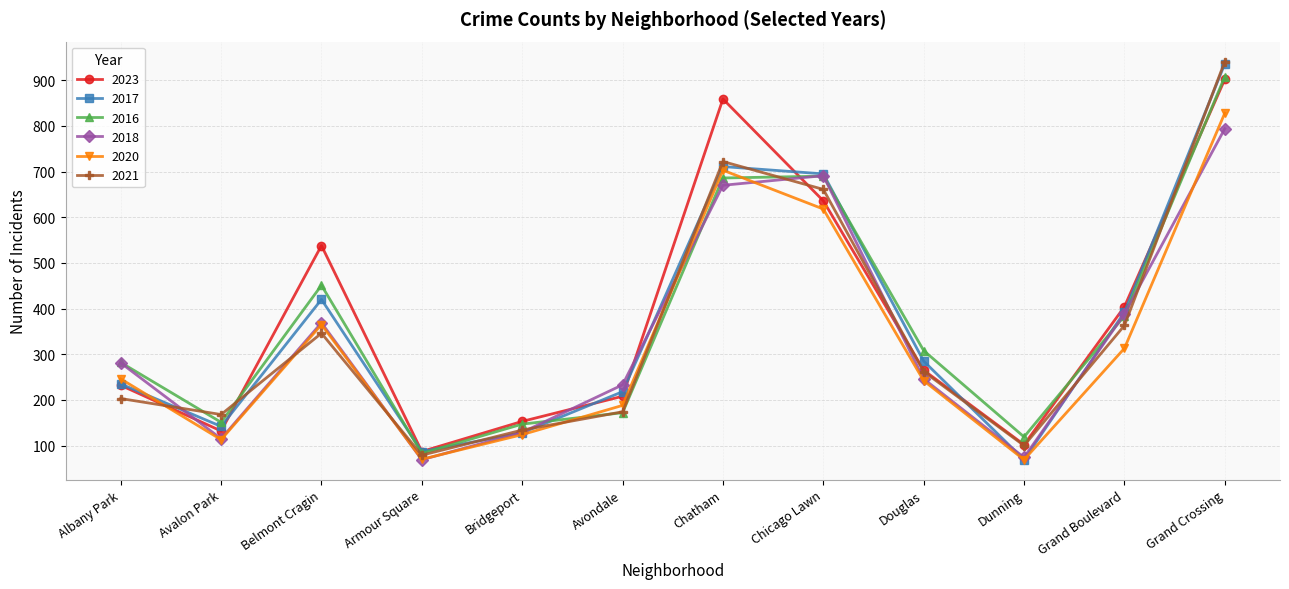

What is the spread (max minus min) of values at Armour Square?

18